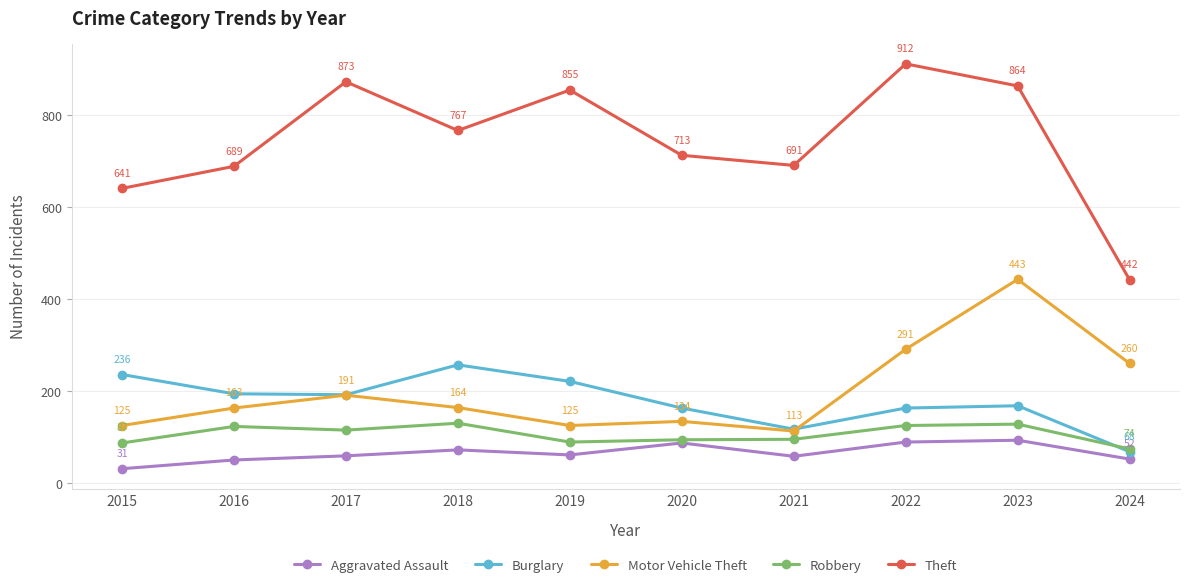

Where is the first local maximum for Aggravated Assault?

2018